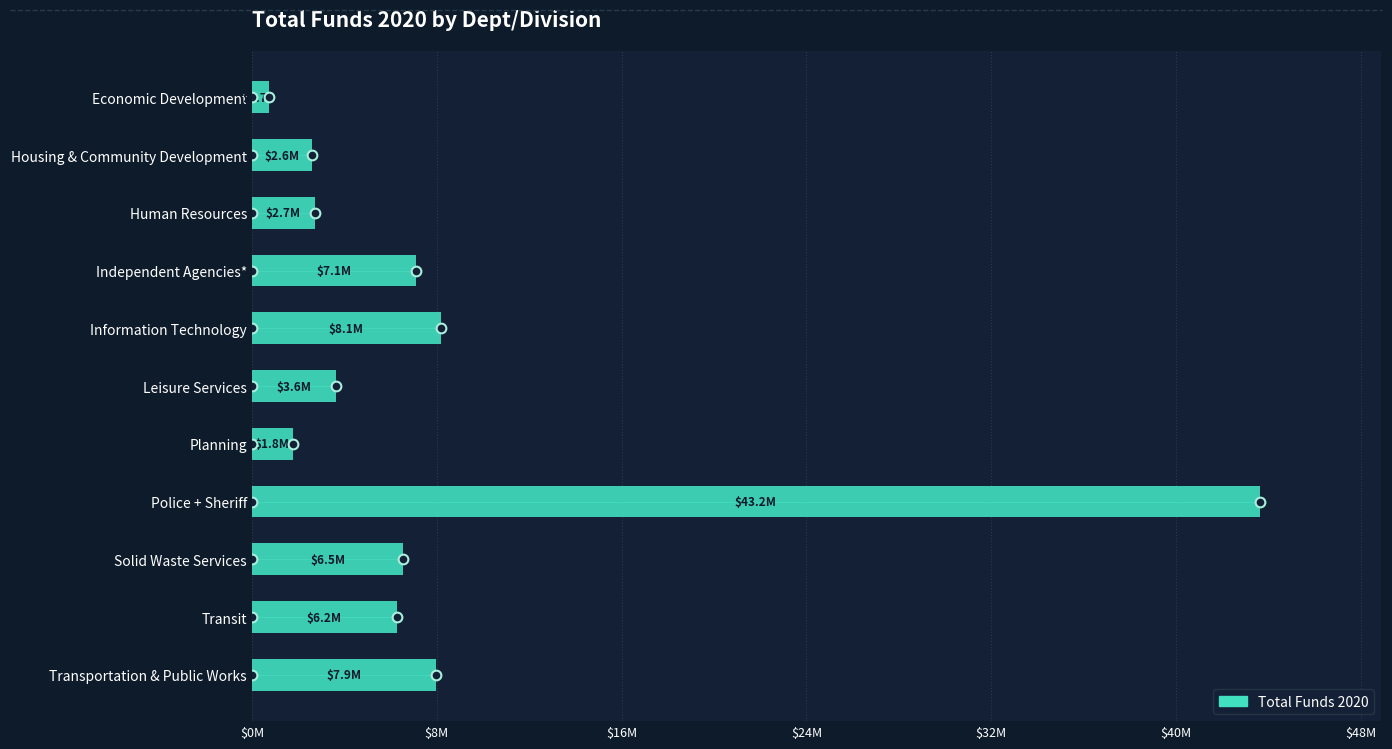

Are the bars horizontal?

Yes